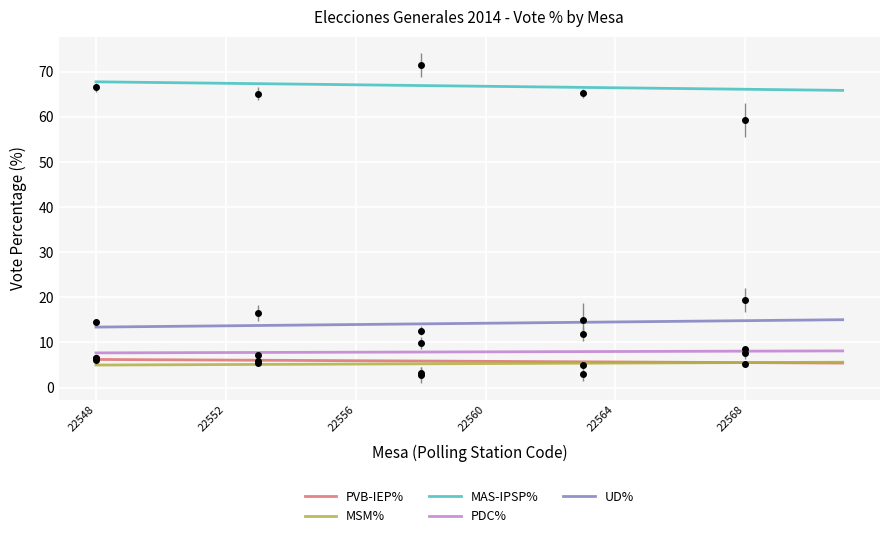

Is it true that MSM% equals 5.1 at 22552?

True